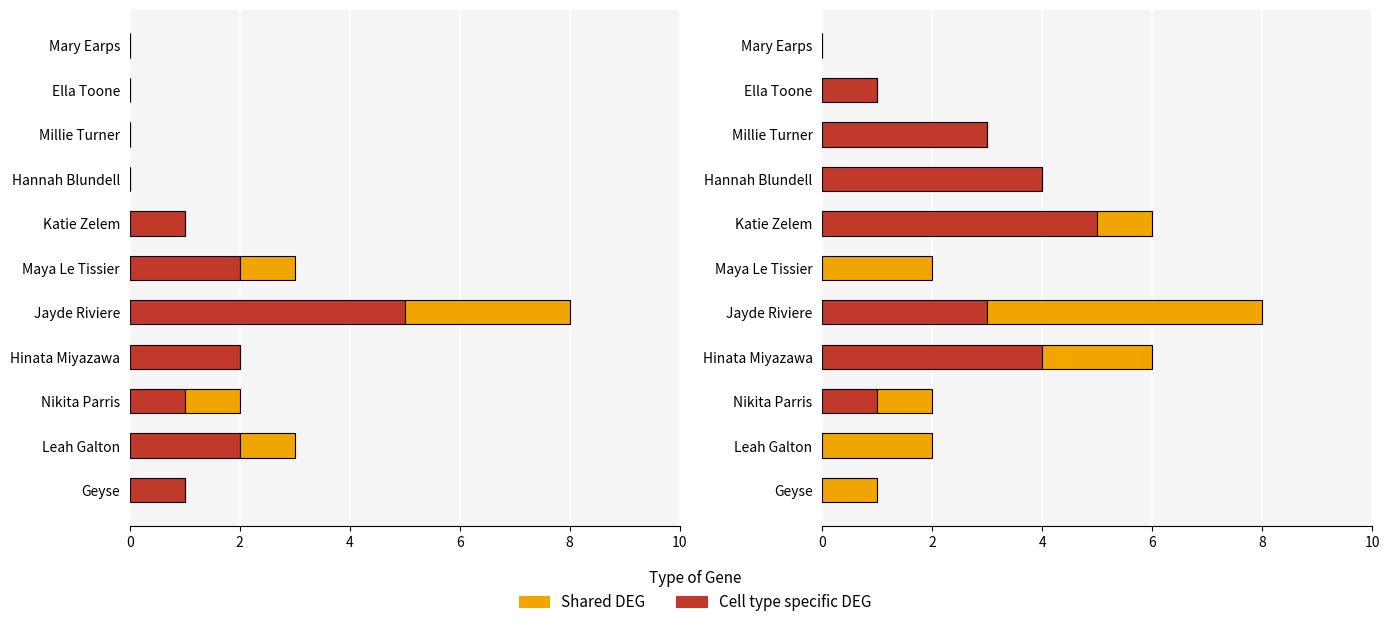

Does the chart contain any negative values?

No